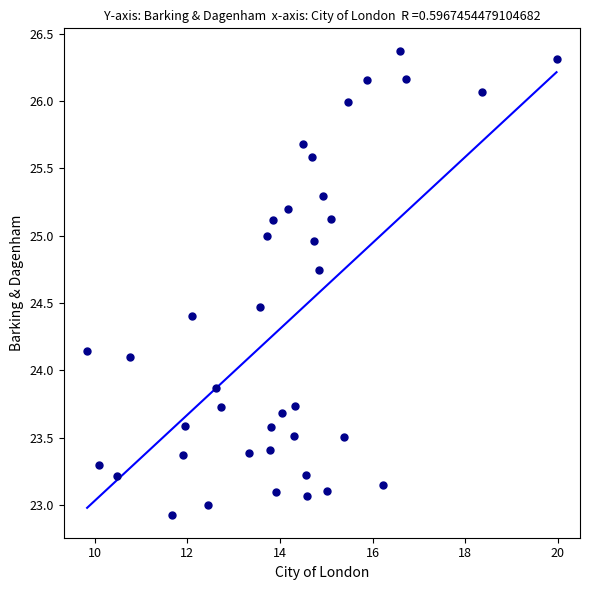

What is the range of X values (max minus min)?

10.1